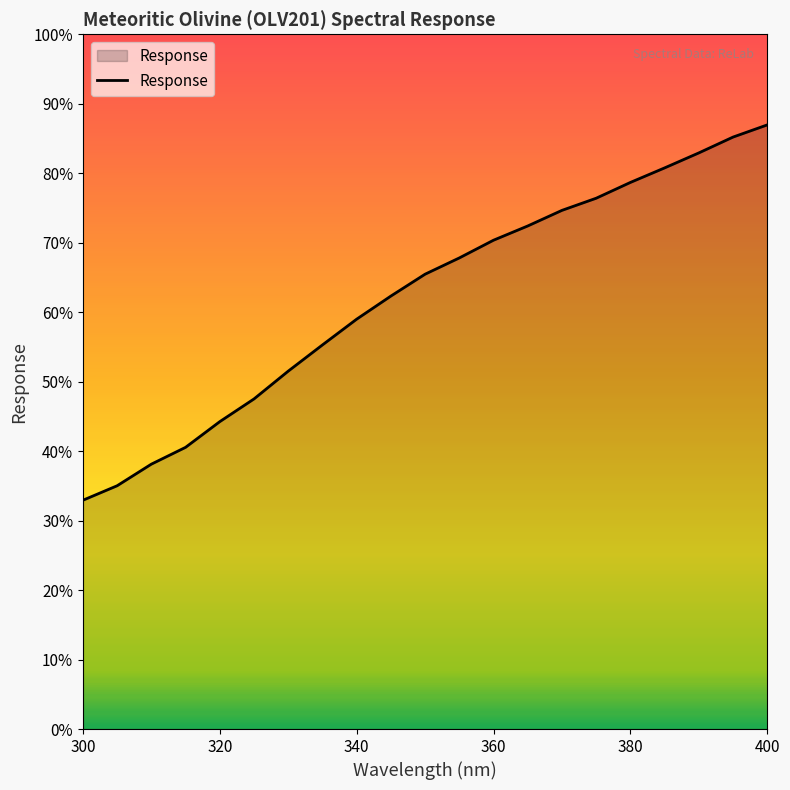

Where is the data nearest to the value 252?

340